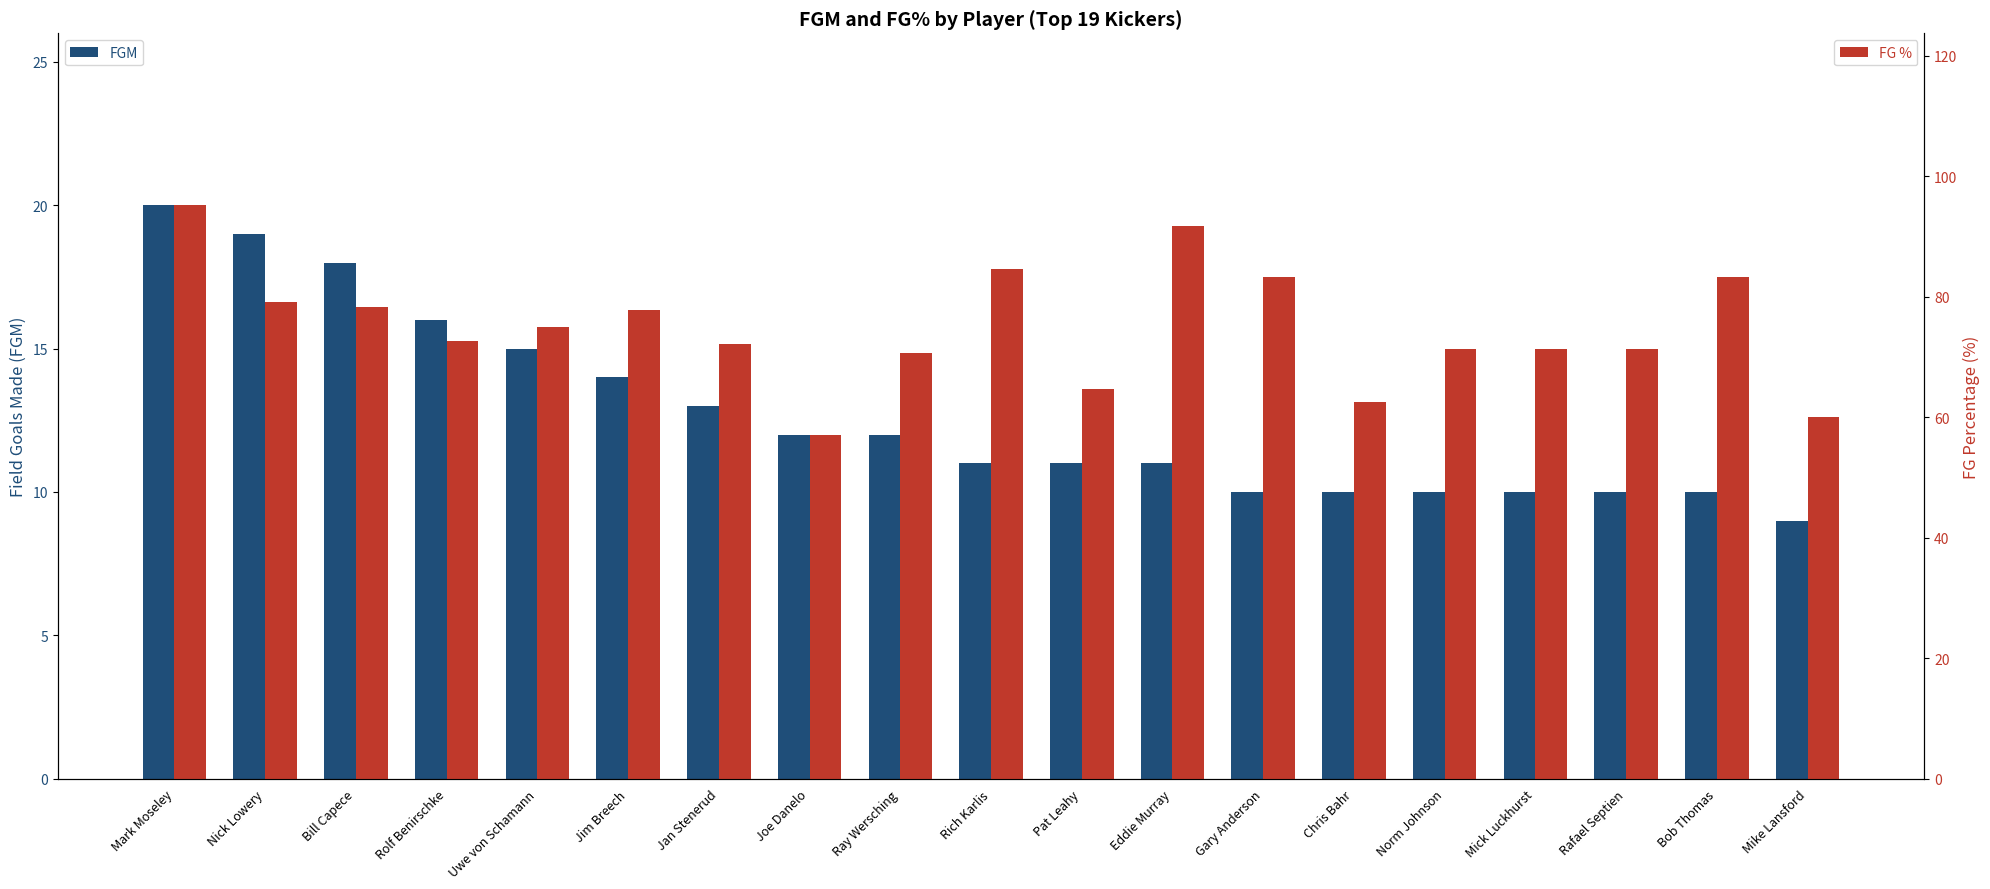

Read the FG % value at Ray Wersching.

70.6